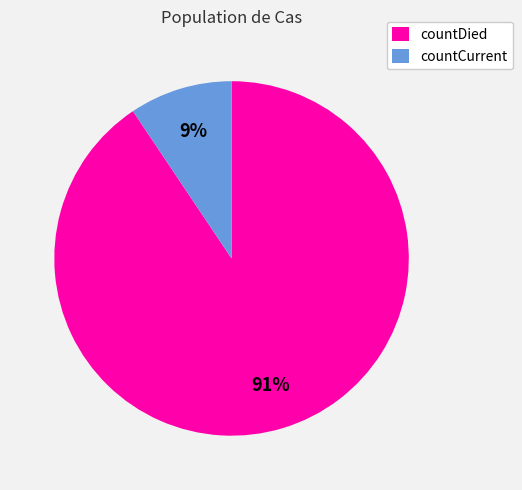

Is countCurrent the majority of the pie?

No